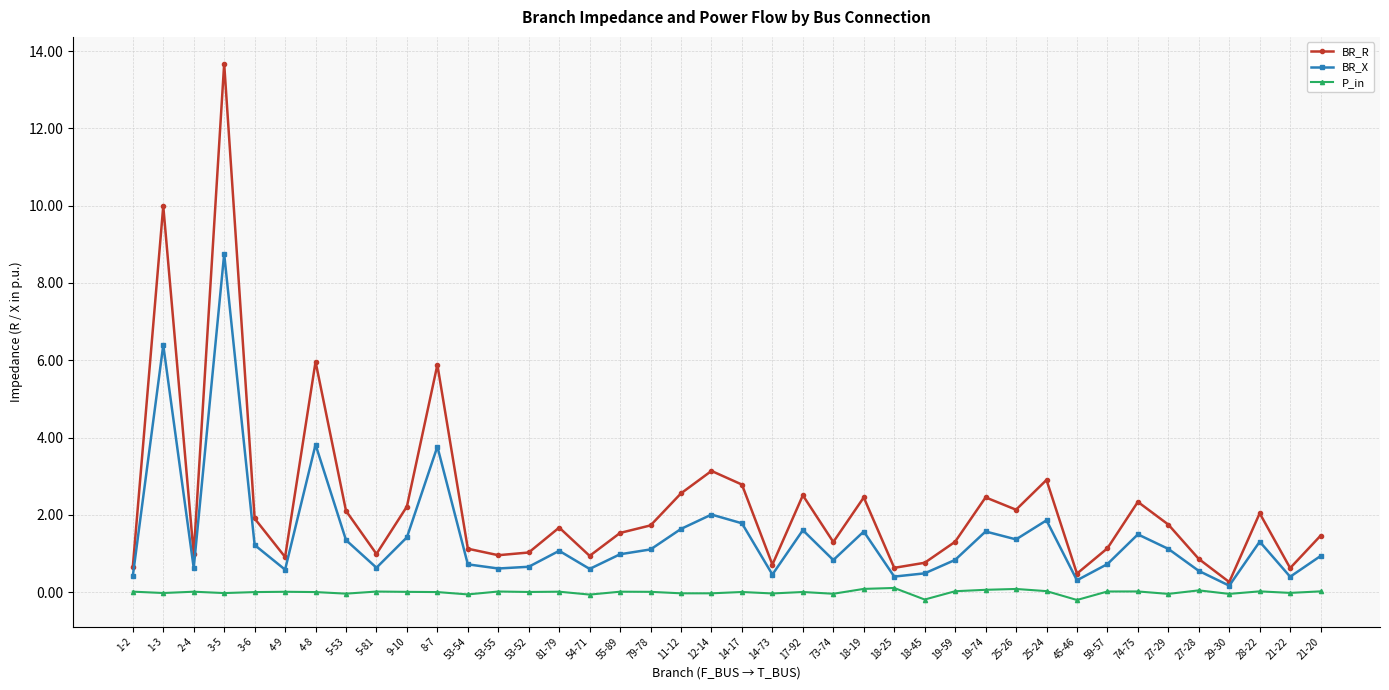

How many lines are shown in the chart?

3